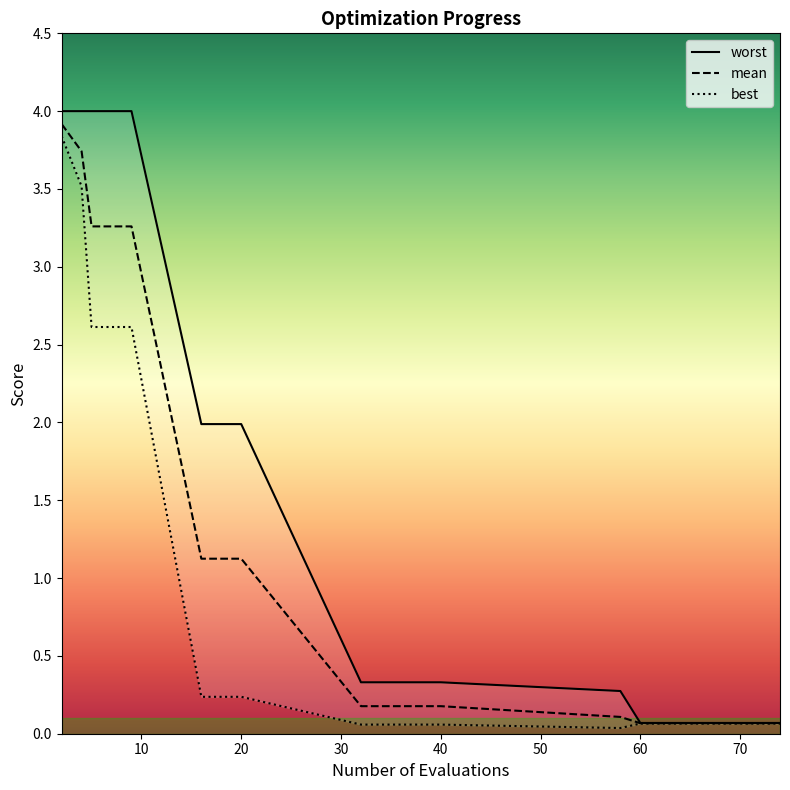

What is the difference between the maximum and second lowest values in the best series?

3.8